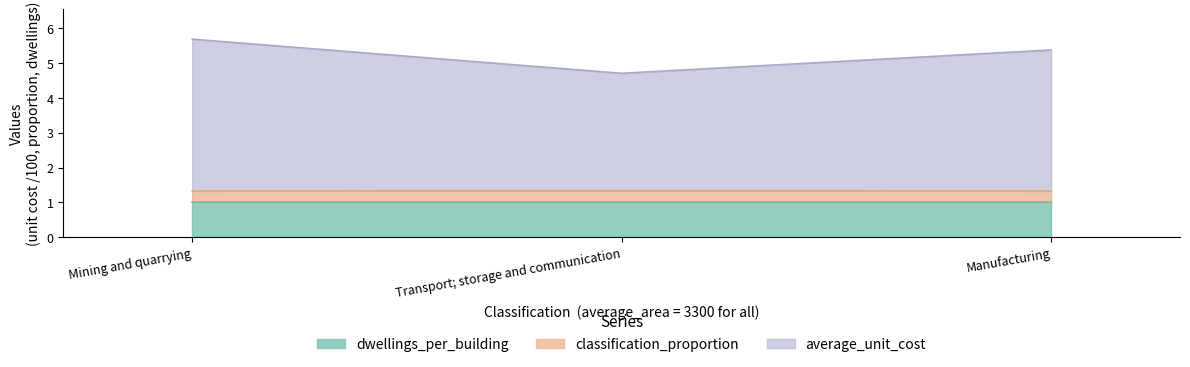

What is the maximum value shown in the chart?

5.7